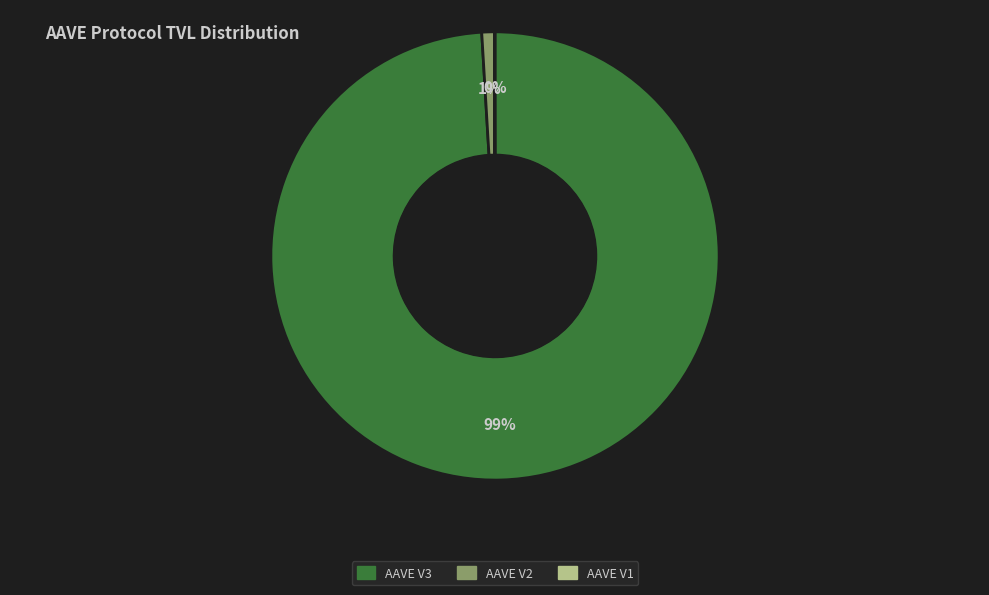

Is there any slice that represents more than half of the pie?

Yes